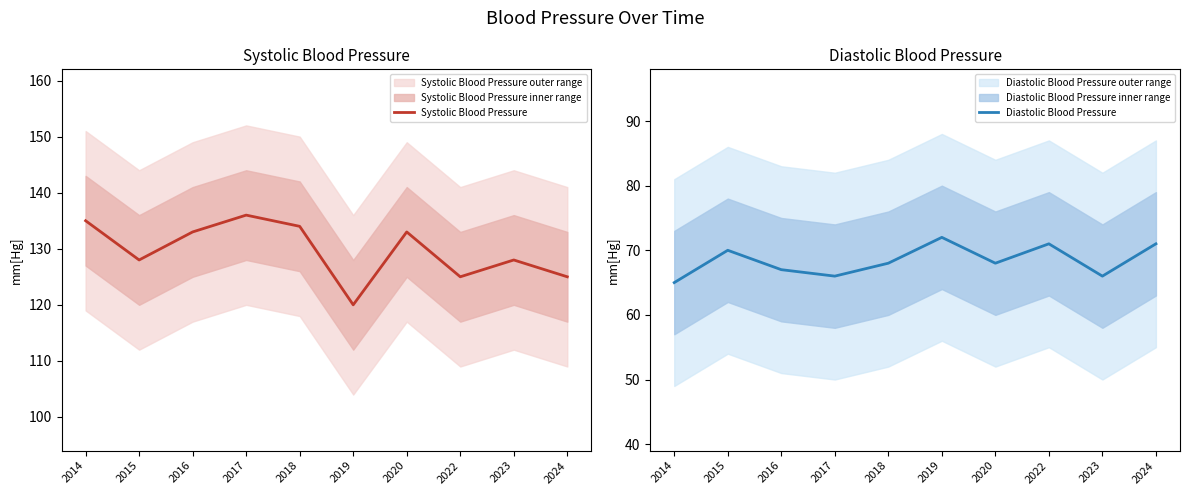

What is the difference between the maximum and minimum values in the Diastolic Blood Pressure series?

7